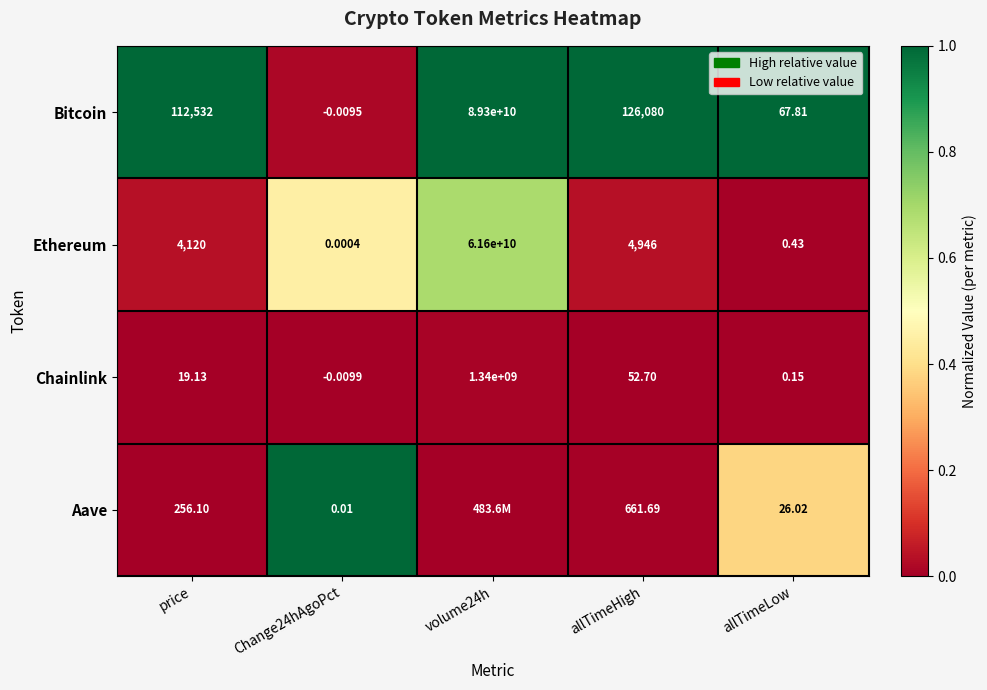

What is the spread (max minus min) of values at Change24hAgoPct?

1.0